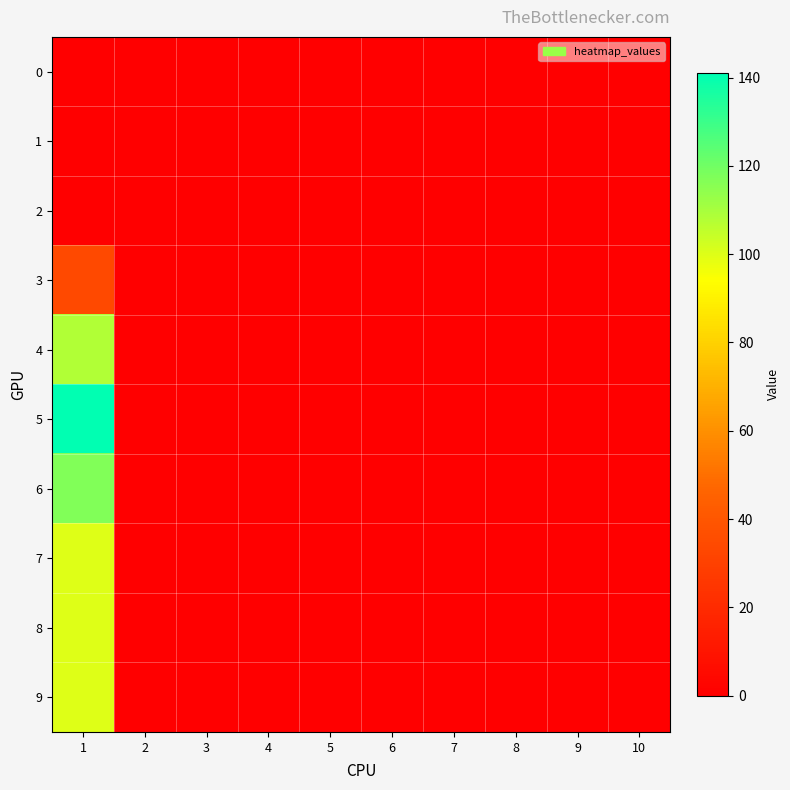

Rank the series at 2 from highest to lowest value.

0, 1, 2, 3, 4, 5, 6, 7, 8, 9